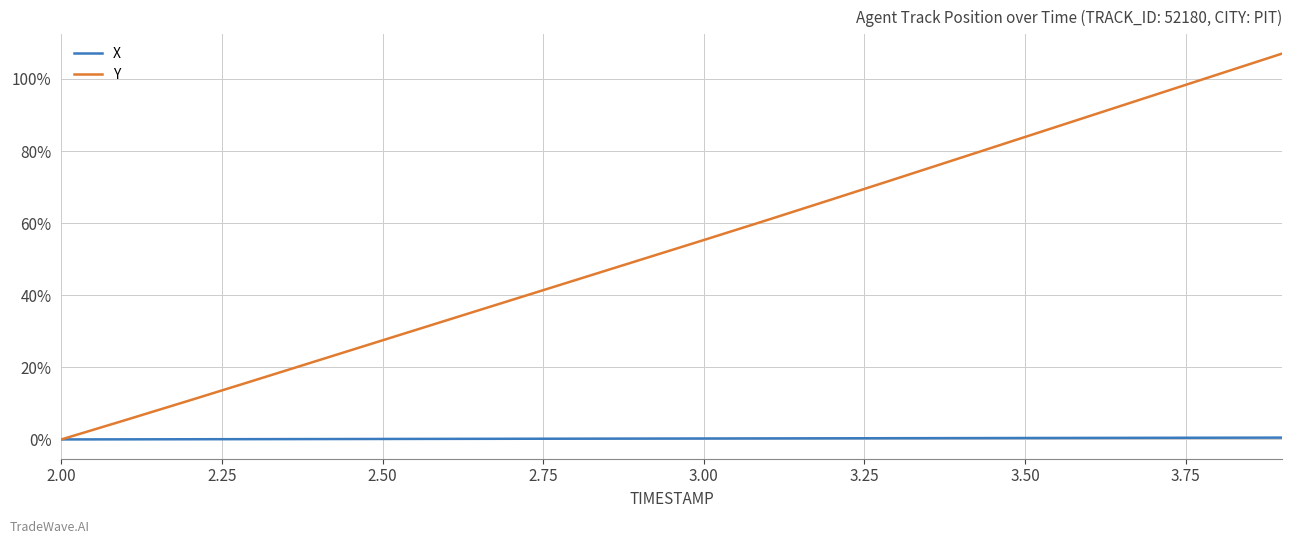

Does the chart have visible grid lines?

Yes